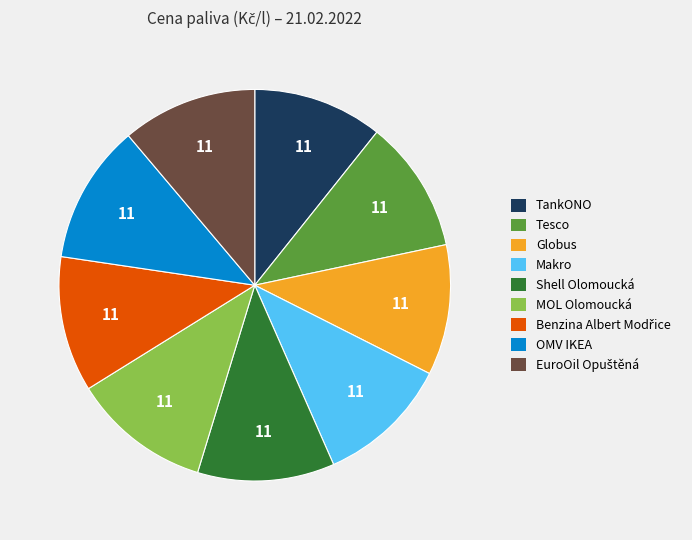

The Makro slice represents 22% of the pie. True or false?

False